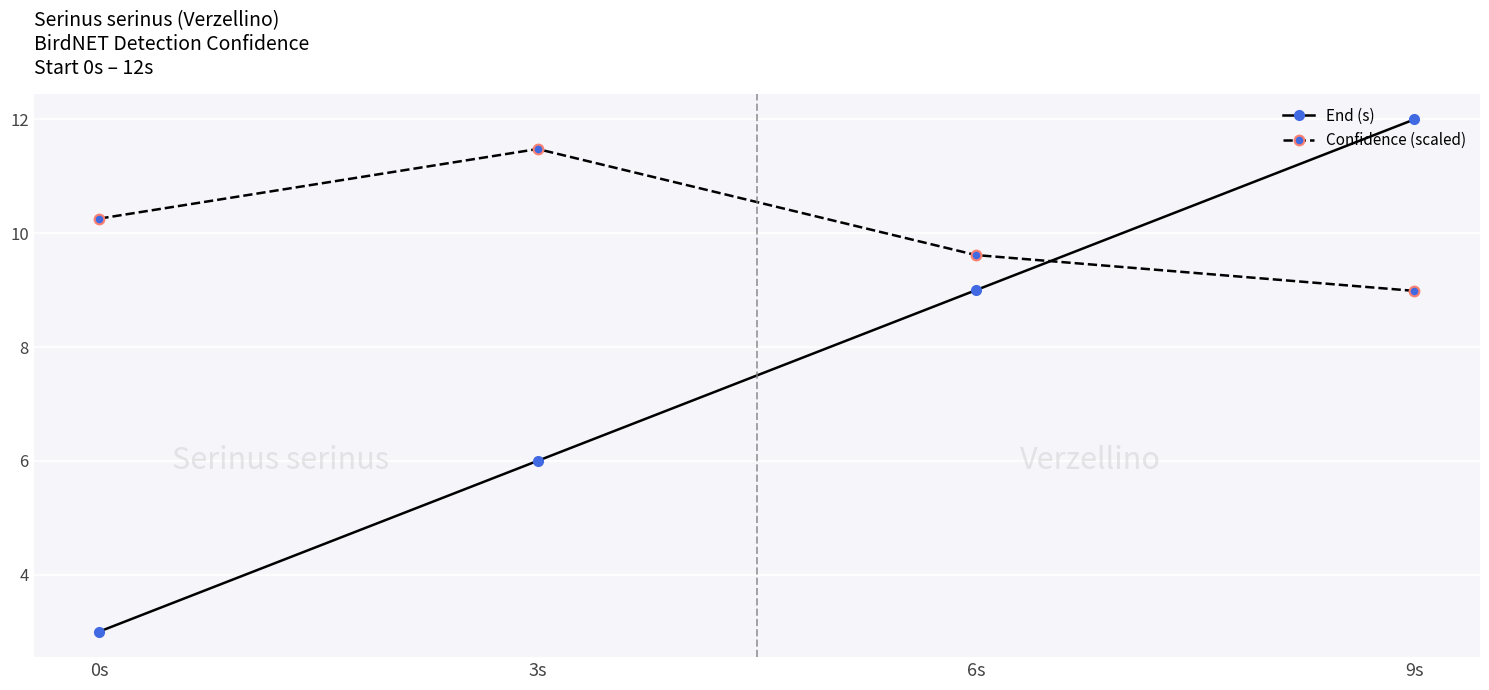

Is this an area chart (filled region under the line)?

No